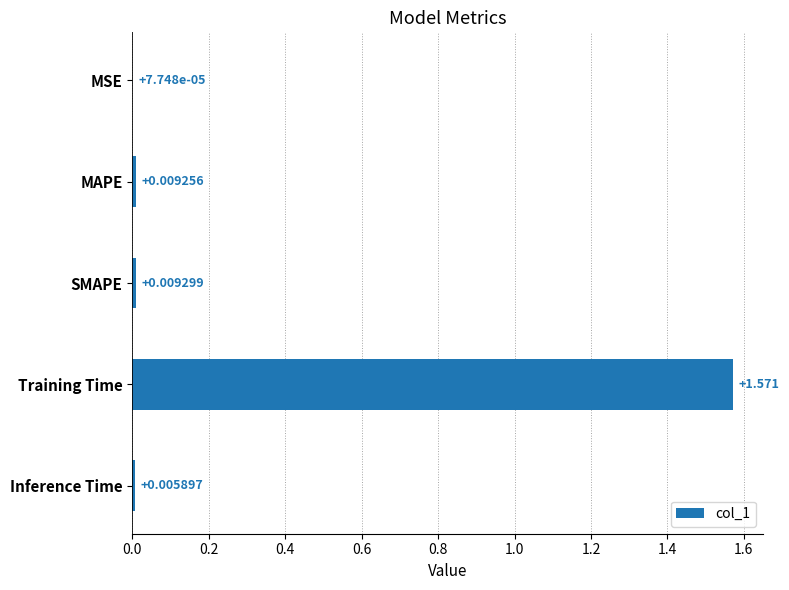

Which category has the highest value across all series?

Training Time